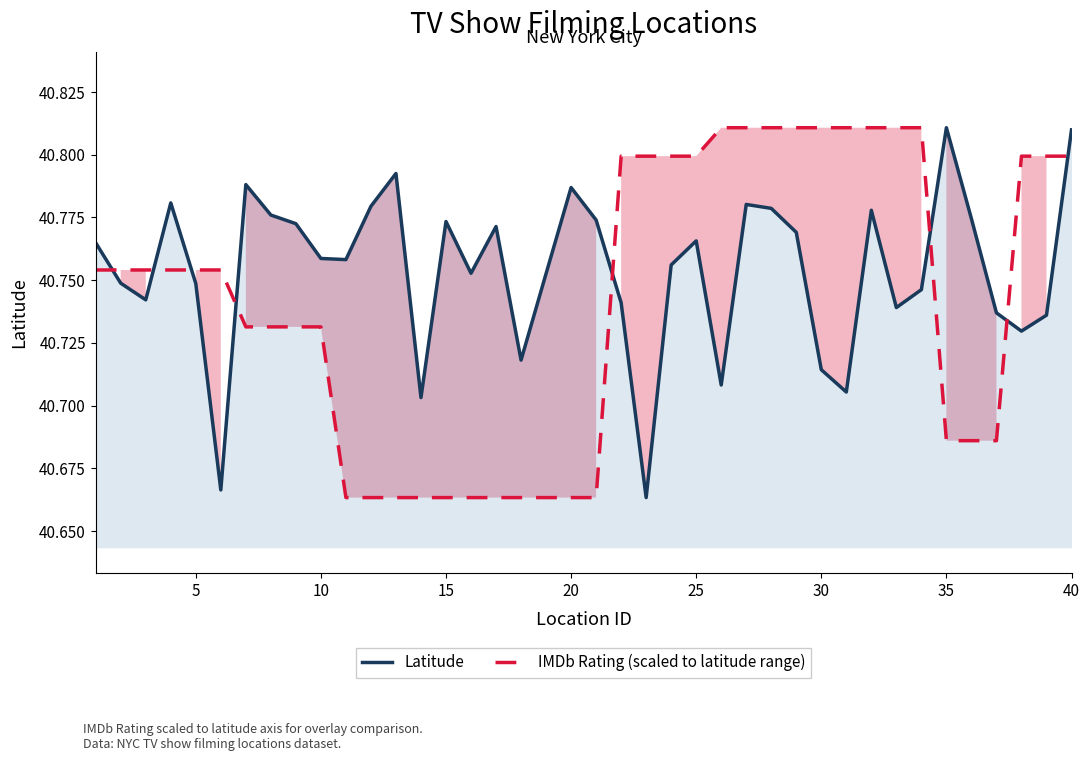

How many intersections are there between IMDb Rating (scaled) and Latitude?

8